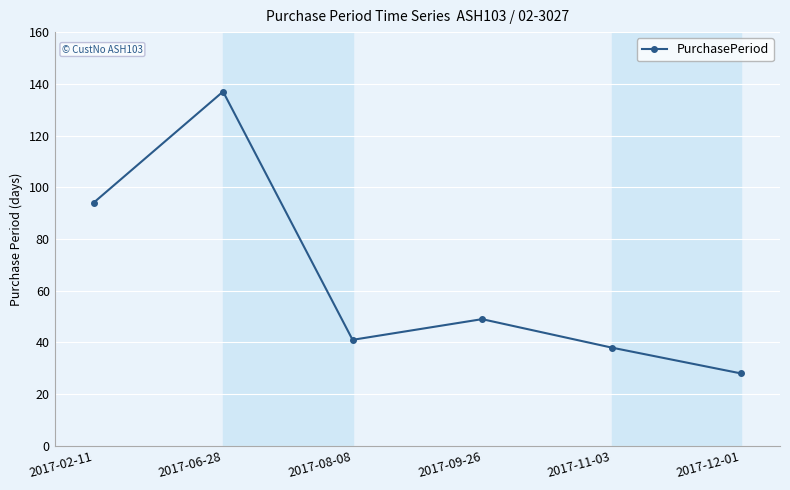

Reading left to right, extract all data points from this chart.

94	137	41	49	38	28